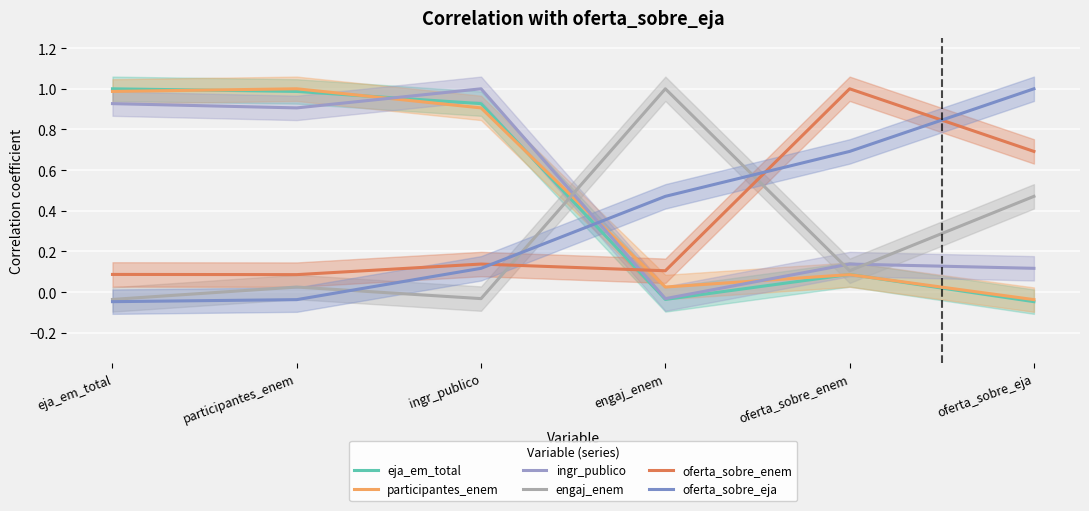

True or false: participantes_enem has more than 1 points higher than both neighbors.

True